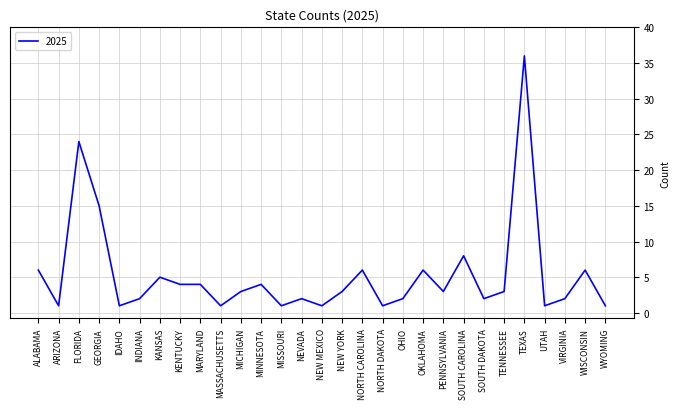

Where is the first local minimum?

ARIZONA